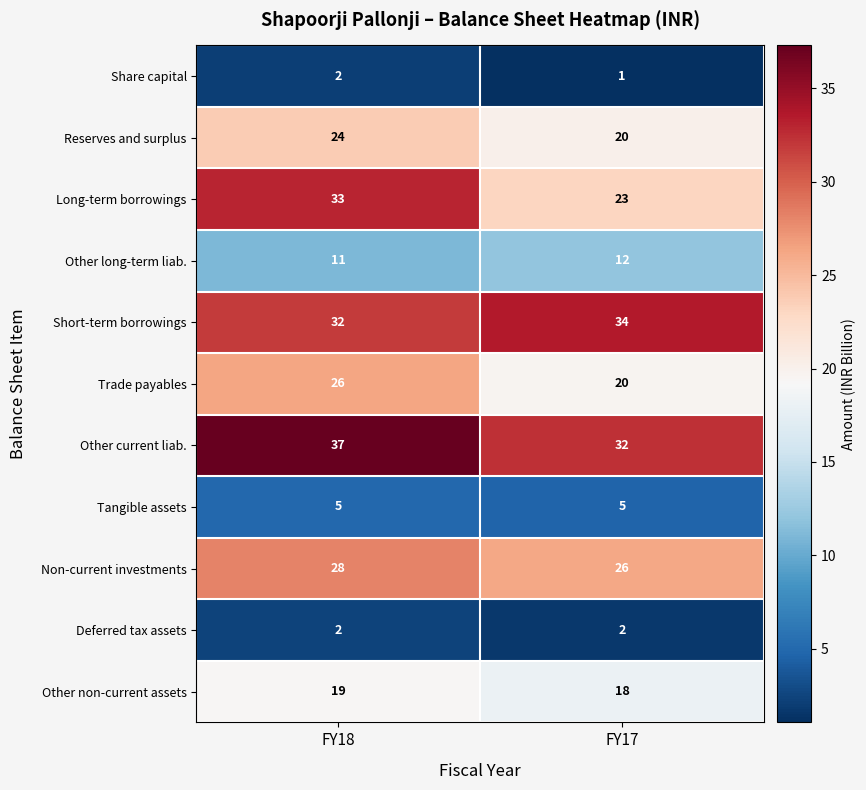

At which label is Other long-term liab. closest to 11?

FY18